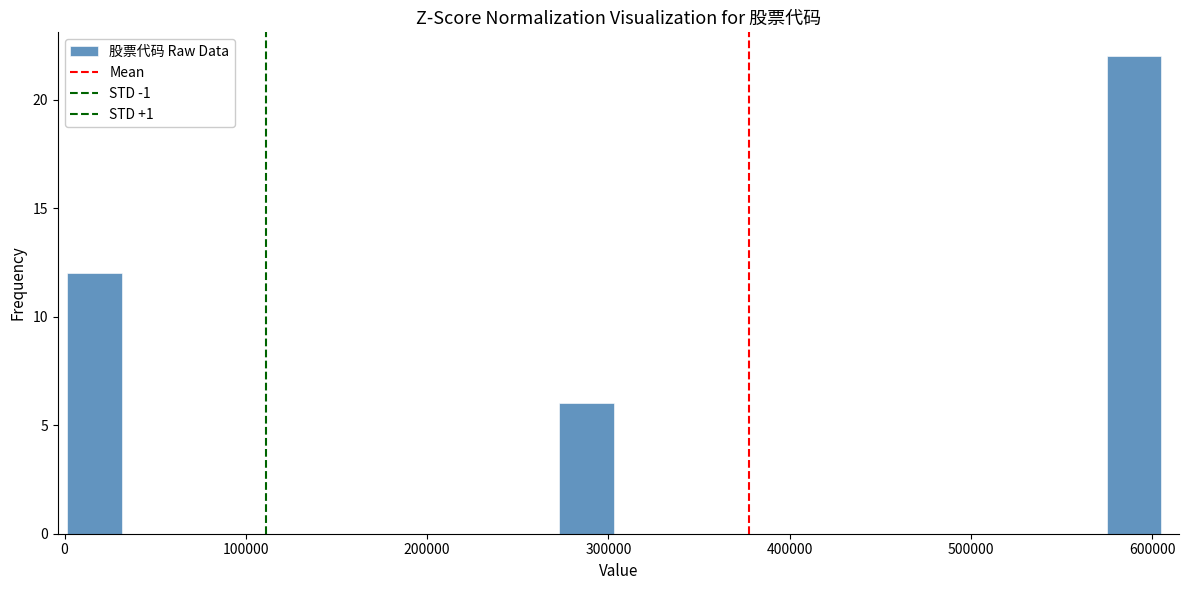

Read against the x-axis, roughly where is the centre of the tallest bar?

590000